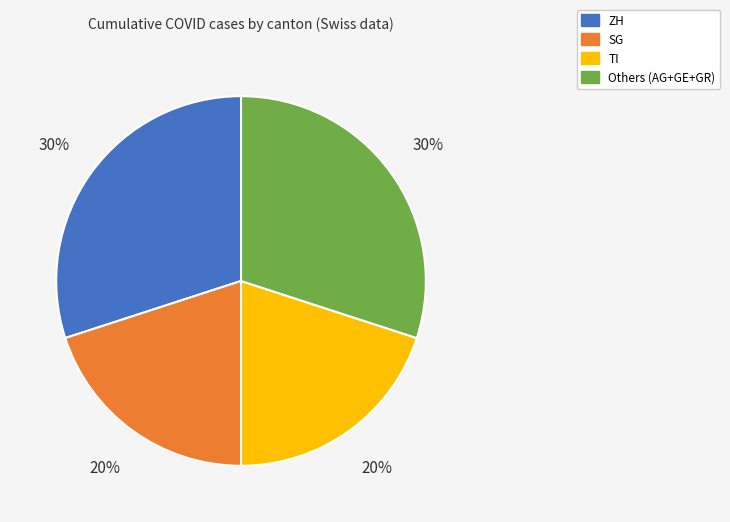

To the nearest percent, what is the combined percentage of ZH and SG?

50%